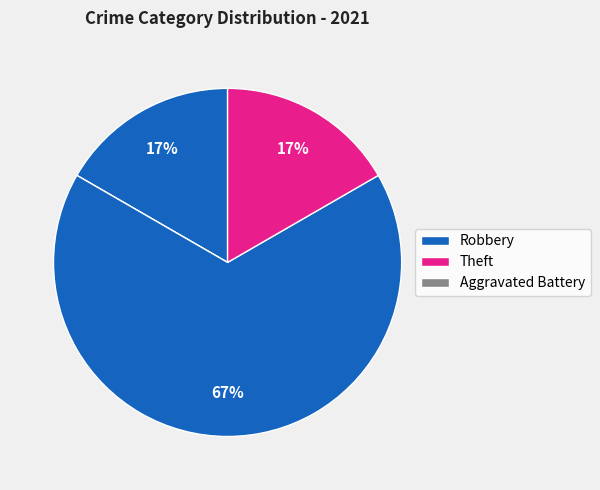

To the nearest percent, what is the average slice percentage?

20%